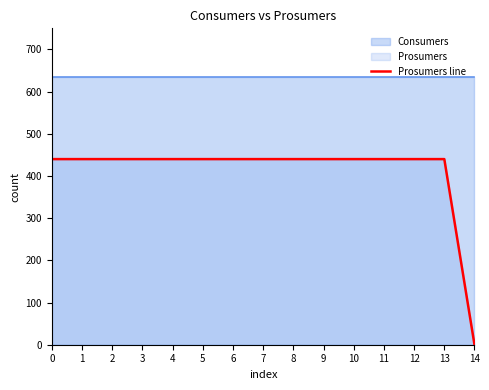

Is it true that the value at 10 is 440?

True